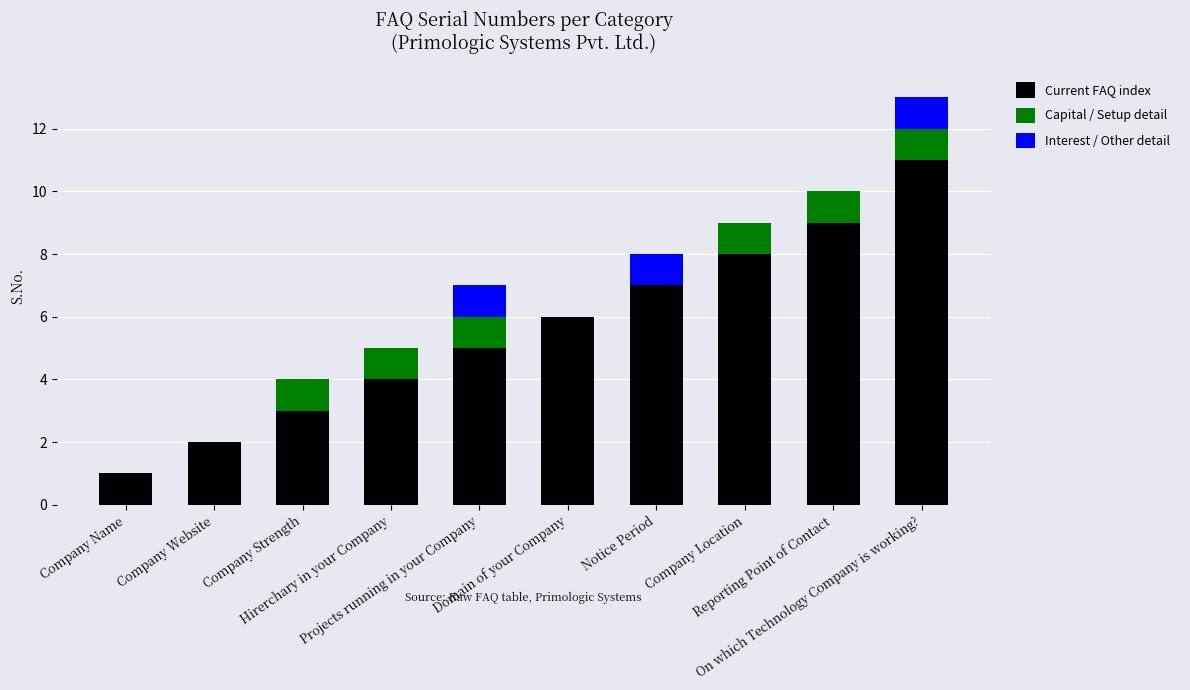

Count the number of categories in the chart.

10